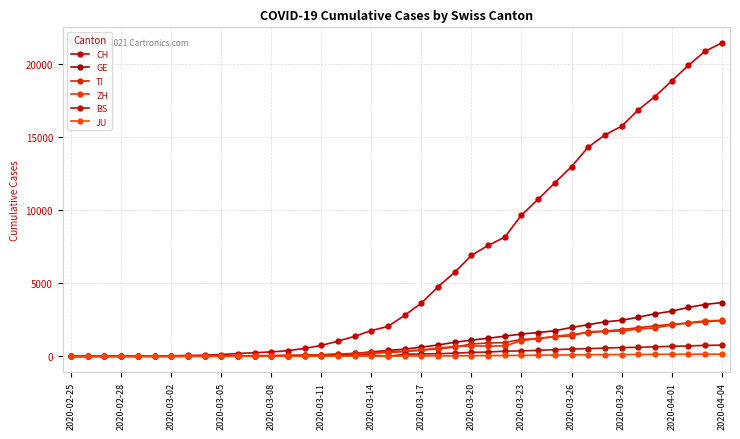

How many interior local peaks does the BS series have?

1